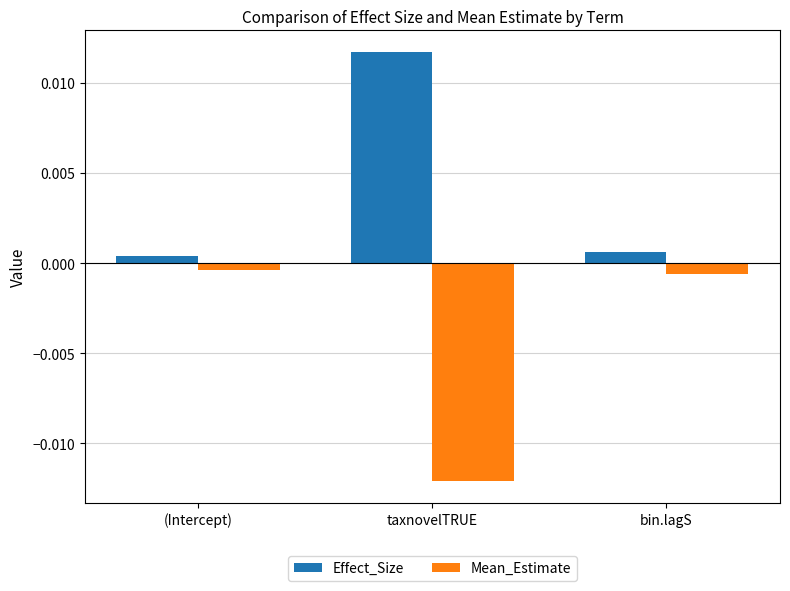

At bin.lagS, list the series in order from largest to smallest.

Effect_Size, Mean_Estimate